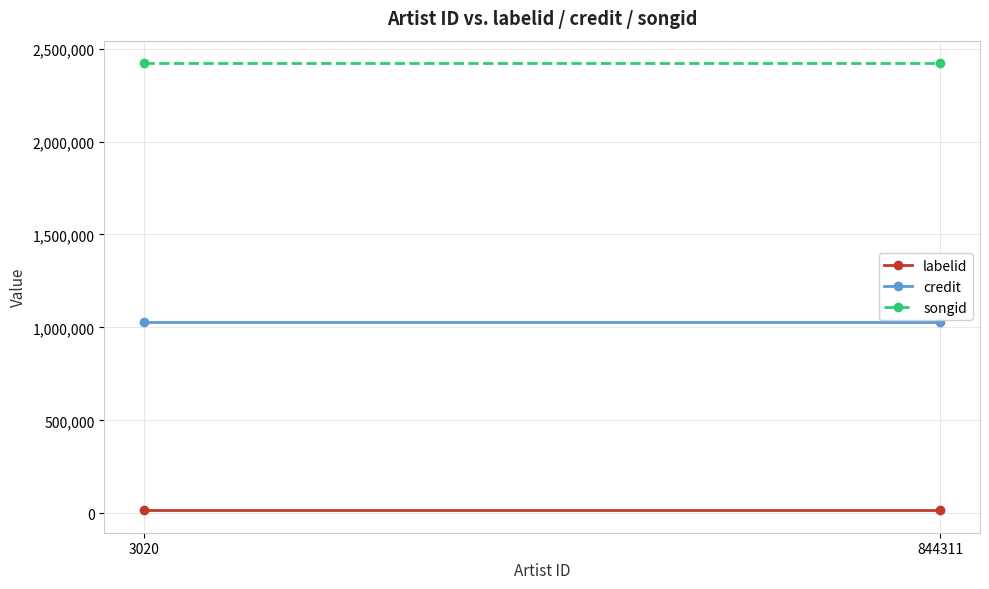

List the labels in order of credit value, smallest first.

3020, 844311